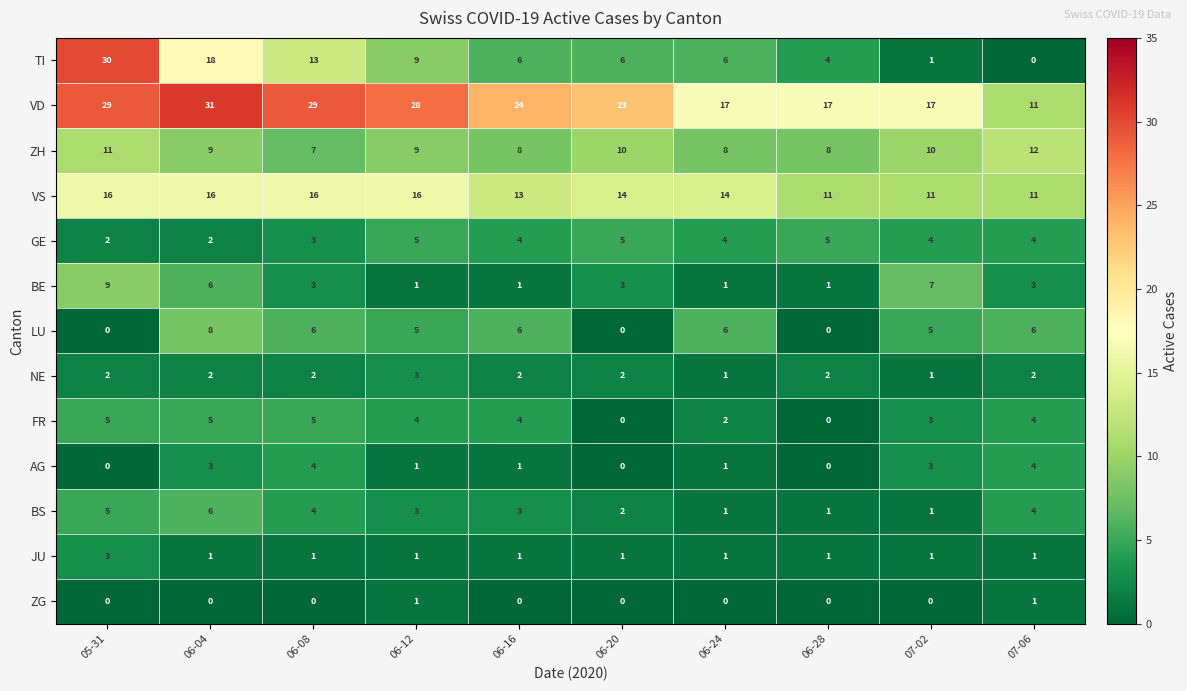

Which series has the widest spread of values?

TI